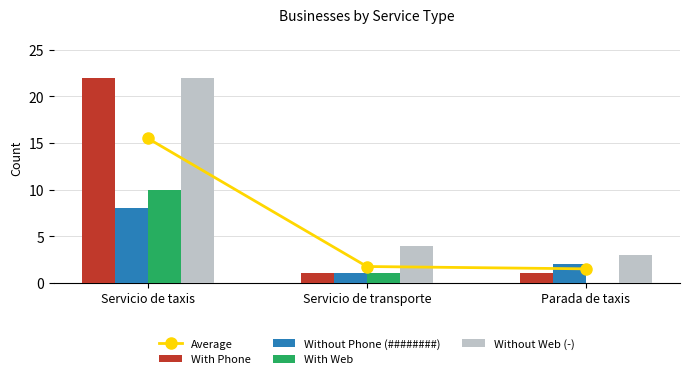

What is the difference between the maximum and minimum values in the Without Web (-) series?

19.0